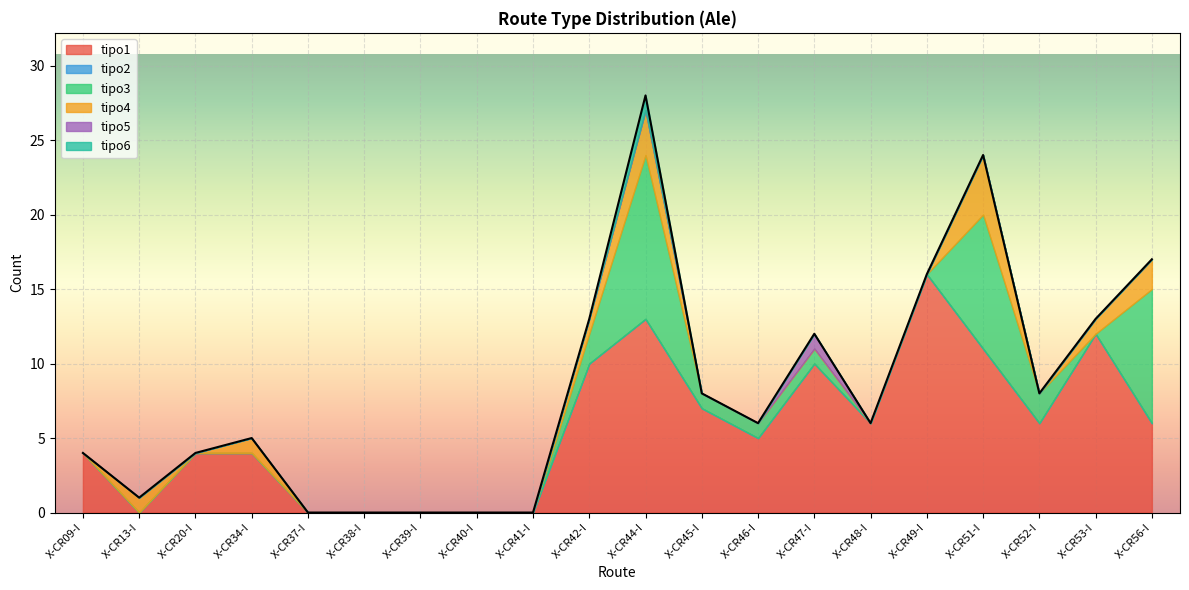

What are all the series names shown in the legend?

tipo1, tipo2, tipo3, tipo4, tipo5, tipo6